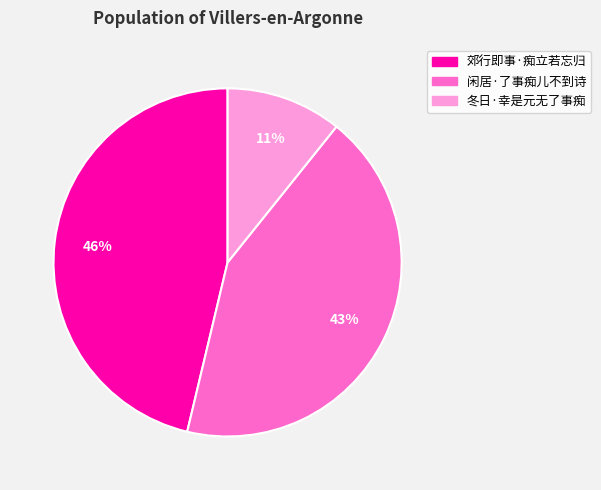

To the nearest percent, what is the combined percentage of 郊行即事·痴立若忘归 and 冬日·幸是元无了事痴?

57%